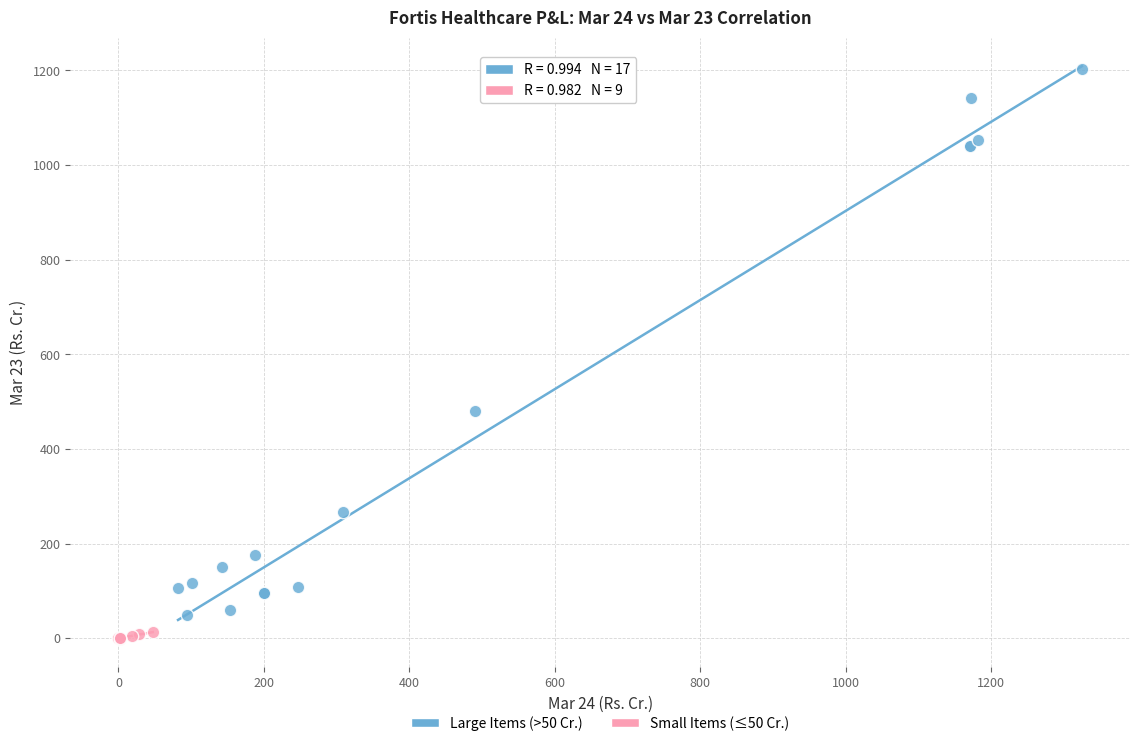

Which series reaches the maximum Y coordinate?

Large Items (>50 Cr.)